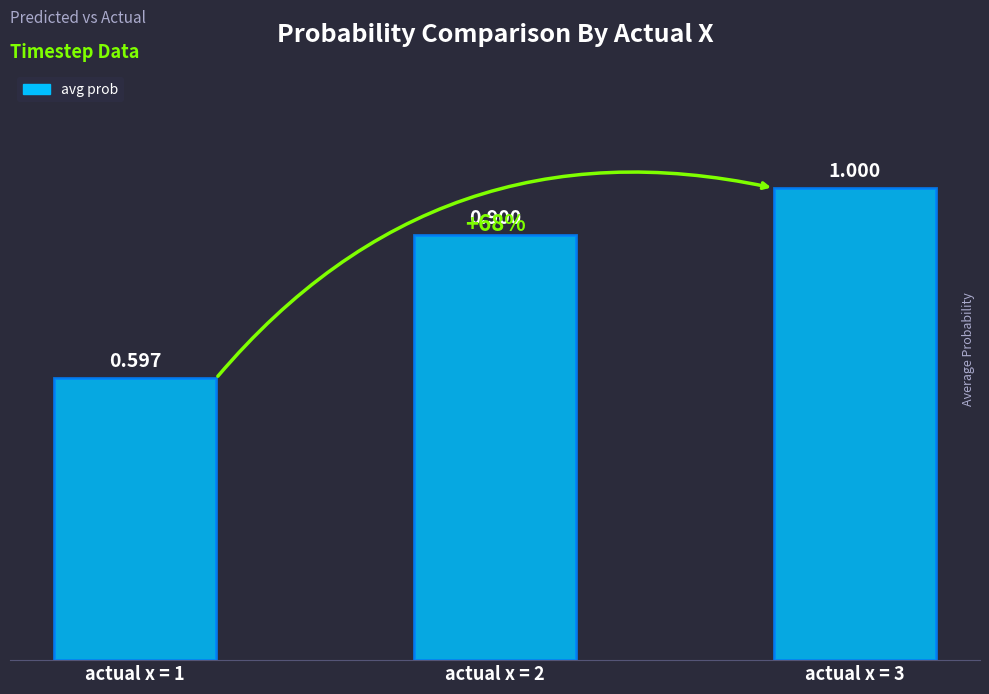

Which has a higher value, actual x = 2 or actual x = 3?

actual x = 3